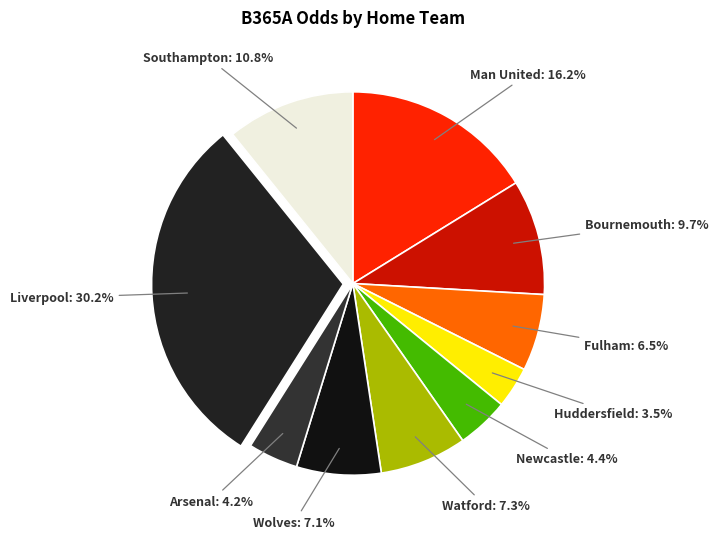

Is Watford the majority of the pie?

No